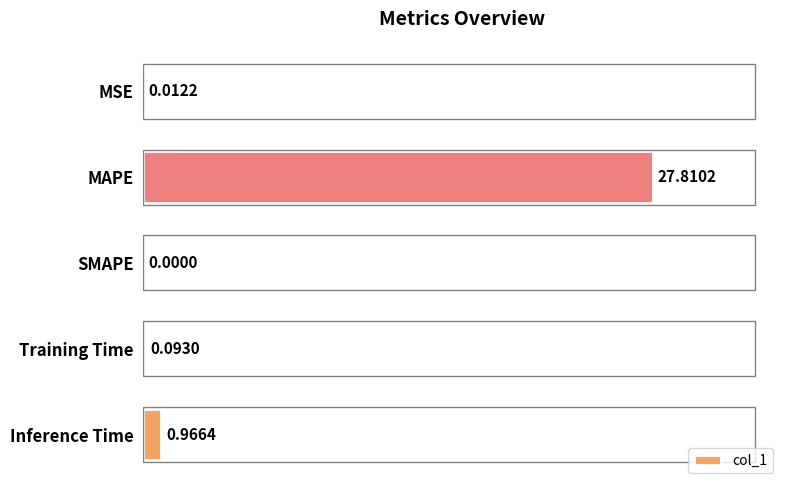

What is the greatest value displayed?

27.8